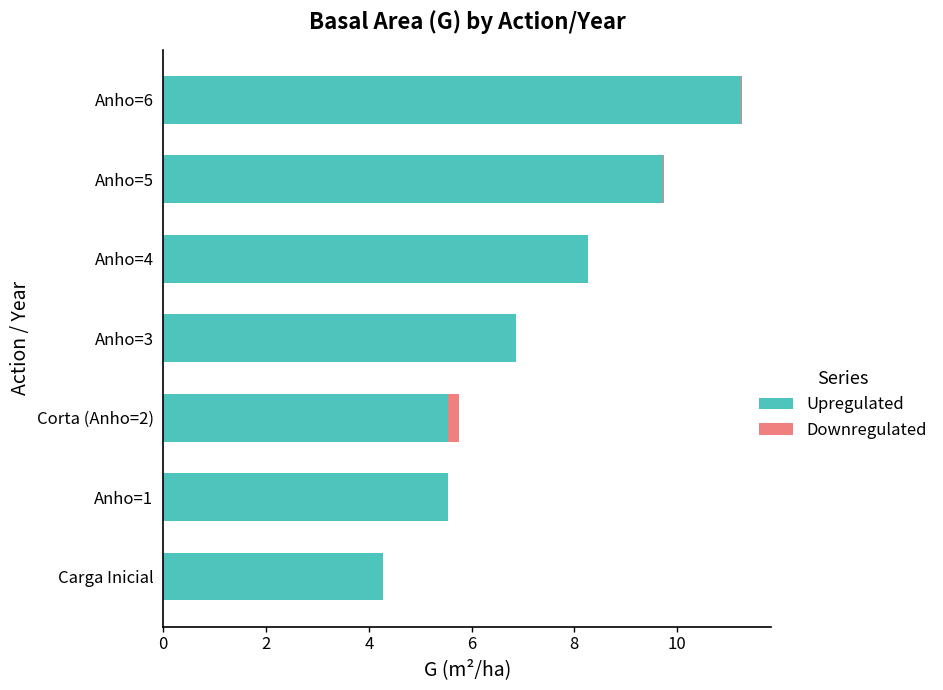

Which category has the highest value in the Upregulated series?

Anho=6